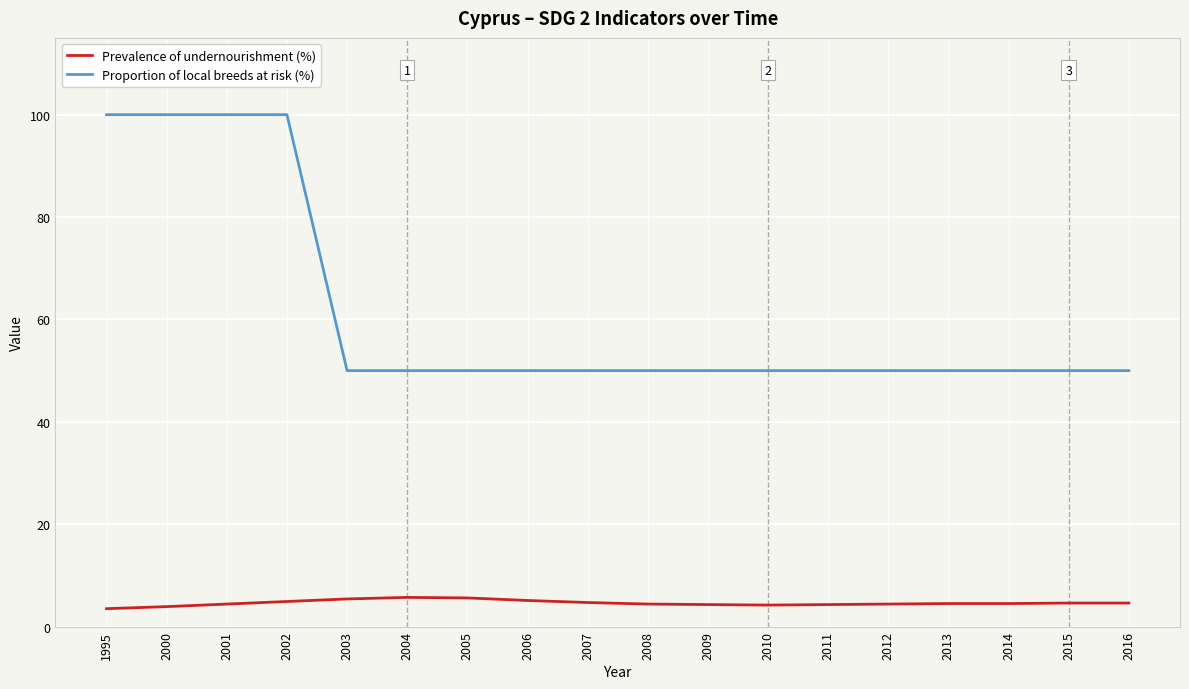

Does the chart display data point markers on the line(s)?

No